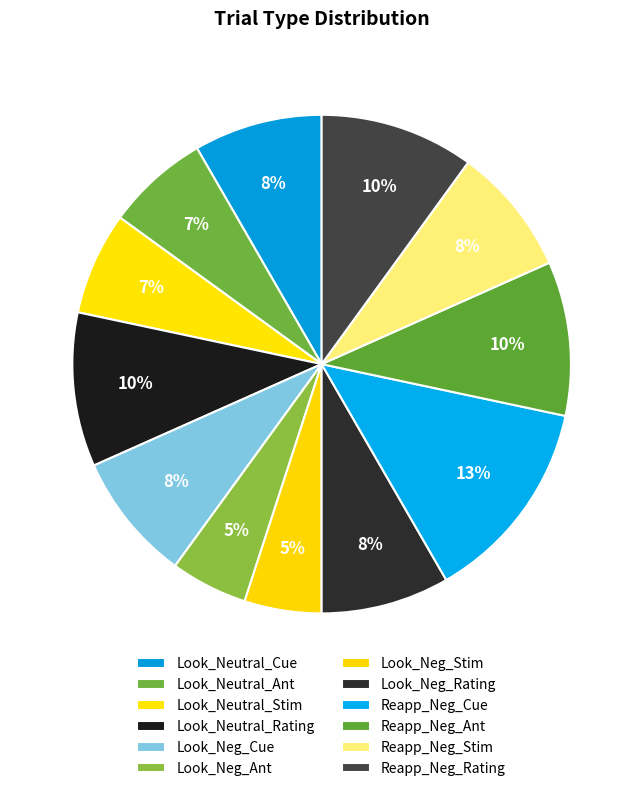

The Reapp_Neg_Ant slice represents 10% of the pie. True or false?

True